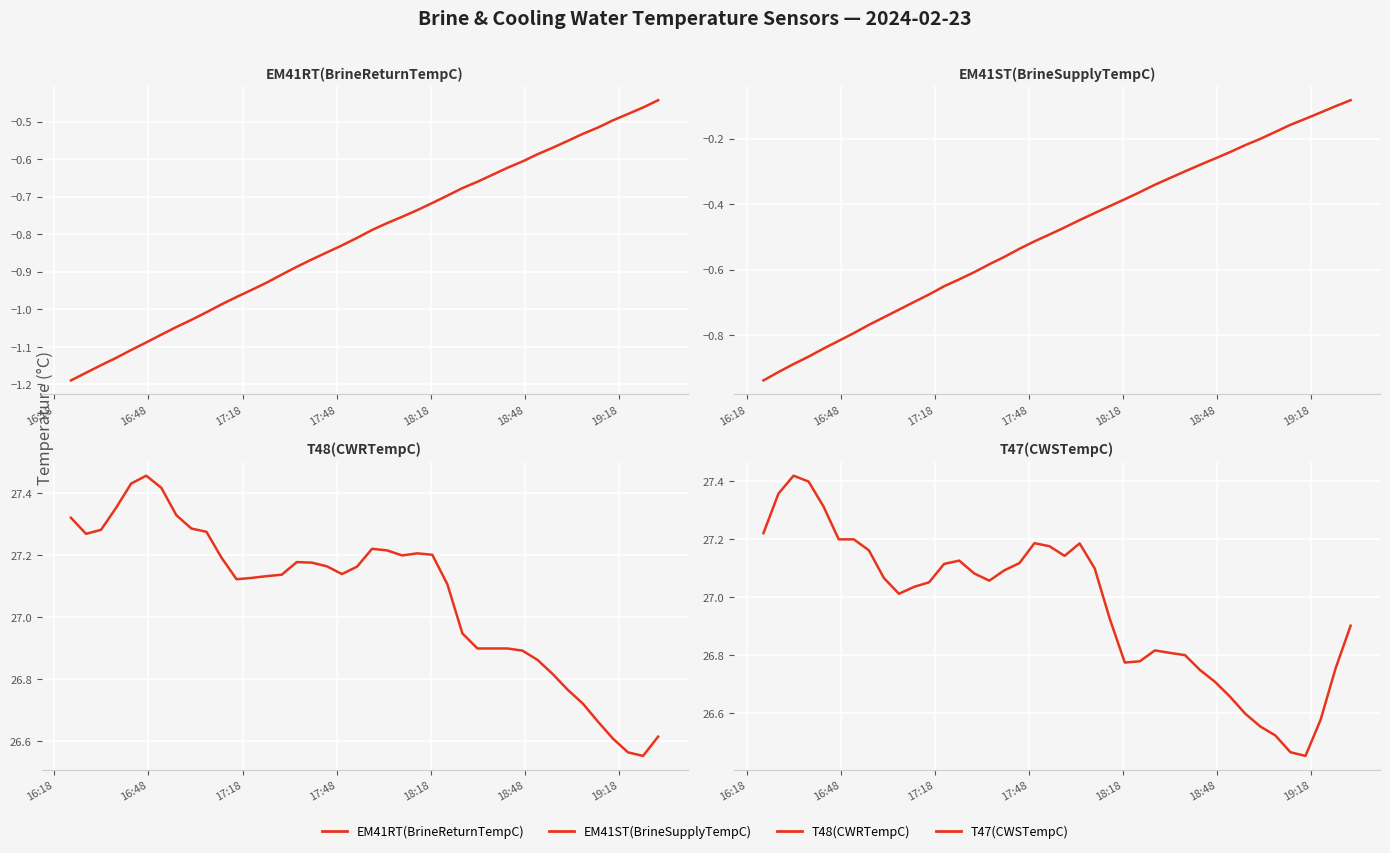

True or false: T48(CWRTempC) has a value of 46.8 at 20.

False